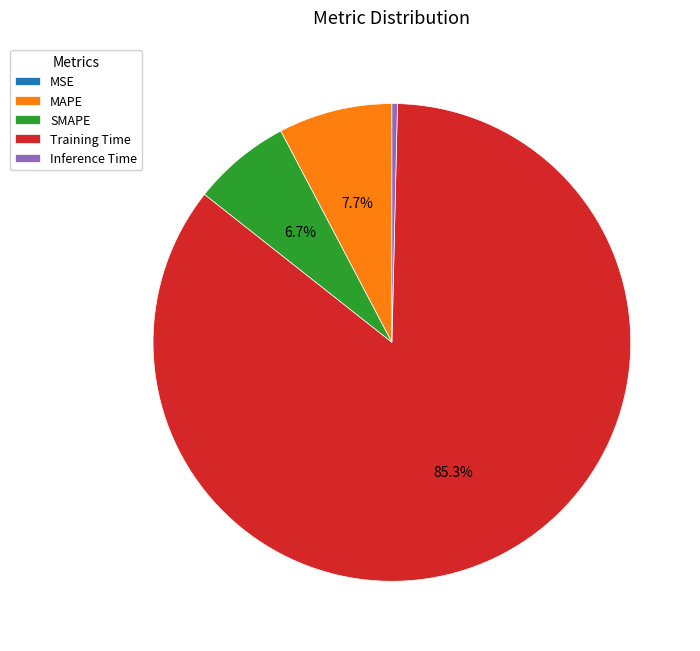

Does Training Time represent more than half of the total?

Yes